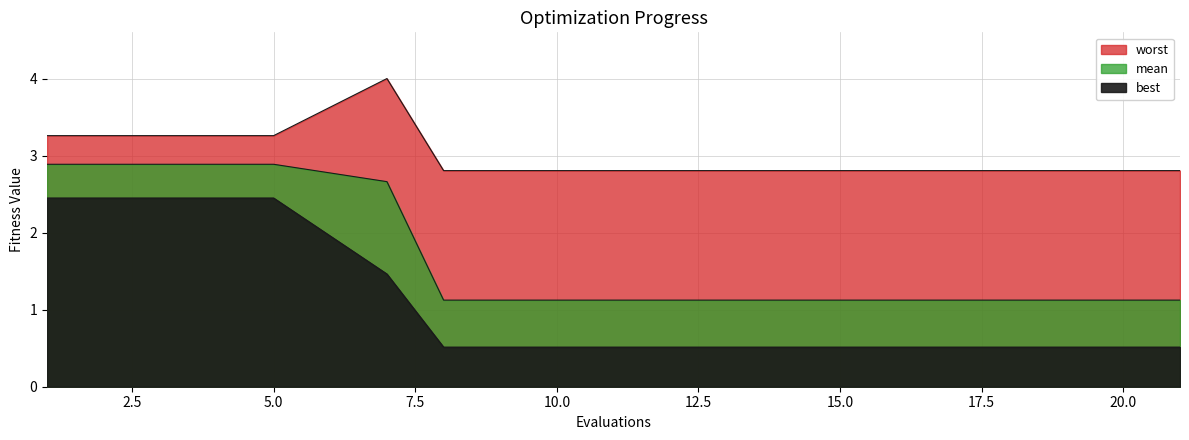

True or false: mean and best intersect in this chart.

False